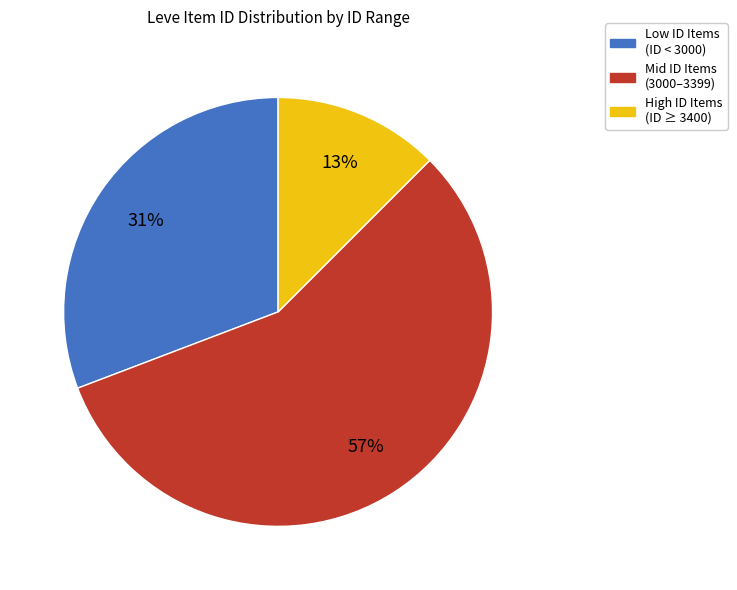

To the nearest percent, what is the average slice percentage?

33%